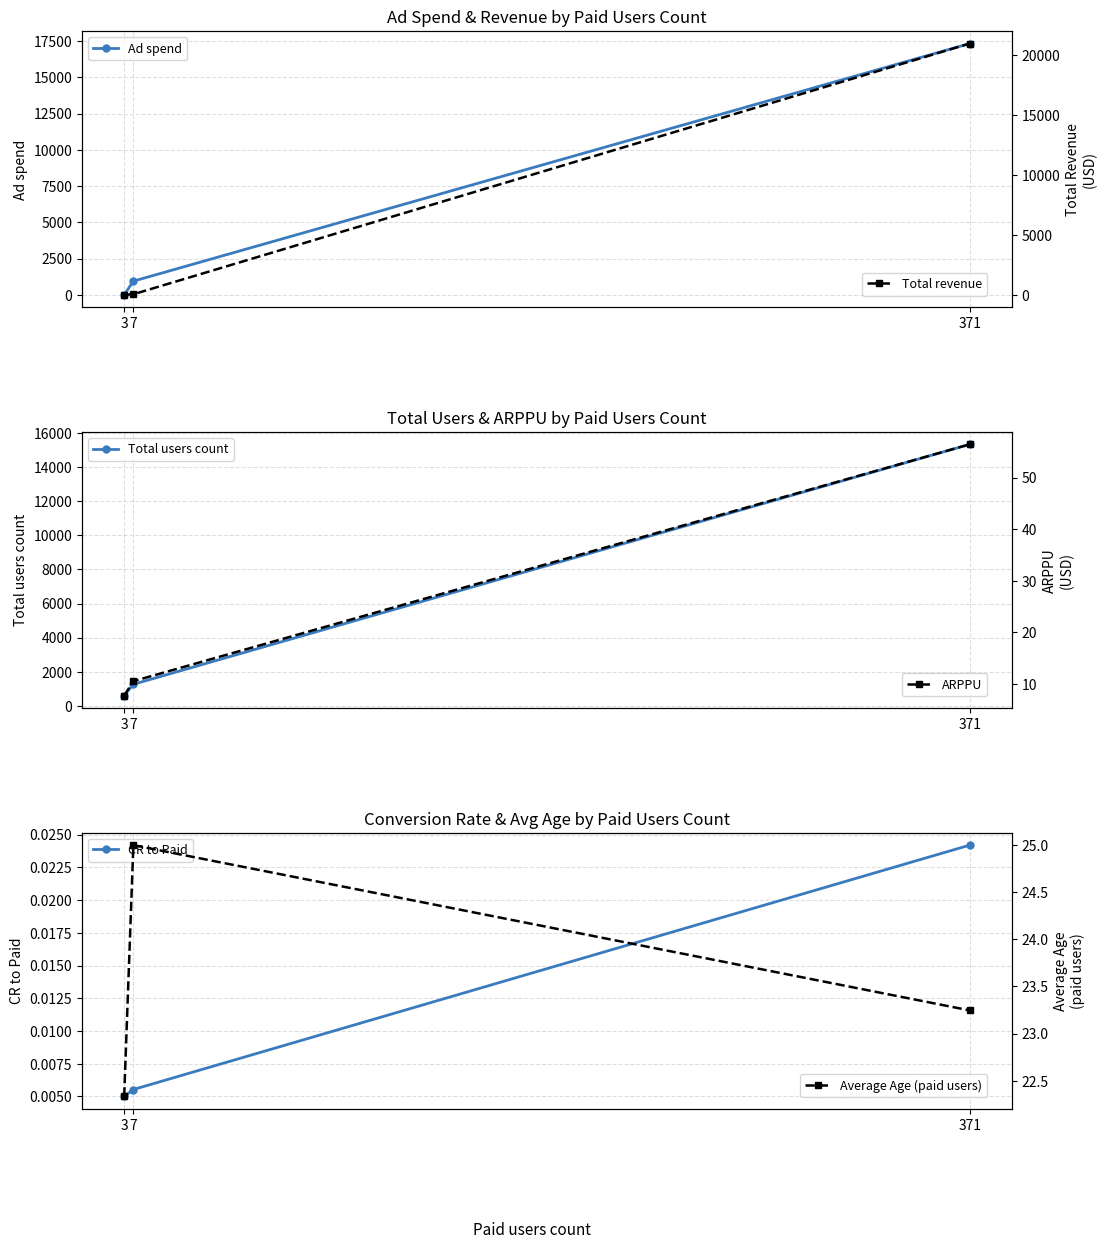

What is the average value of the Total users count series?

5733